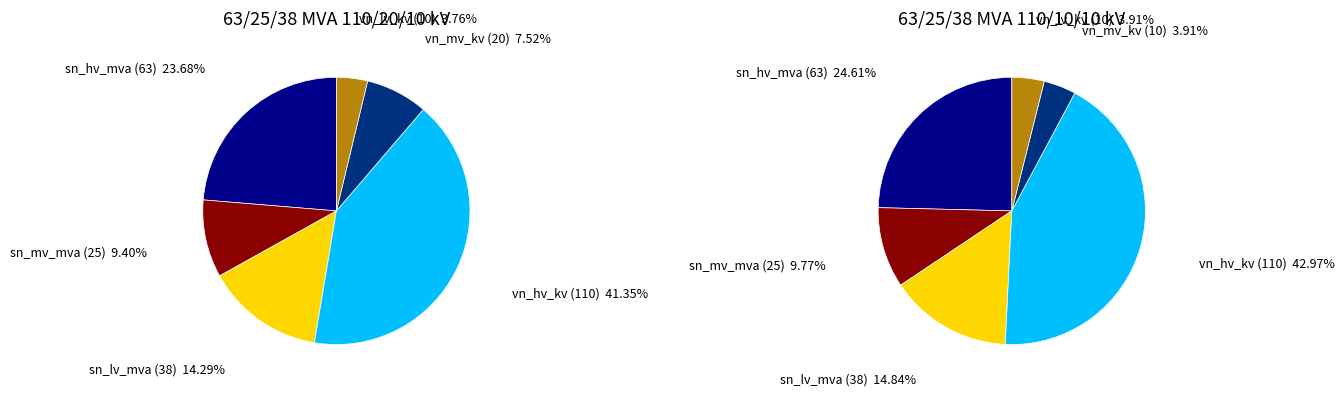

What percentage is the vn_hv_kv slice, to the nearest percent?

41%